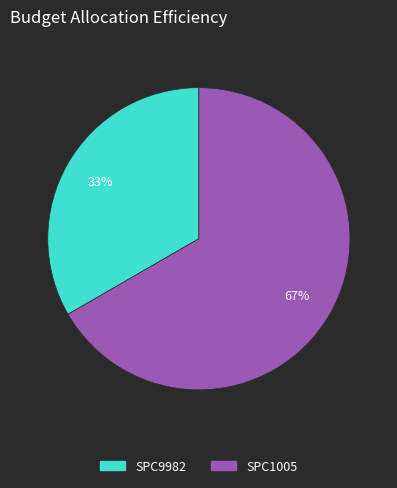

What percentage is the SPC1005 slice, to the nearest percent?

67%